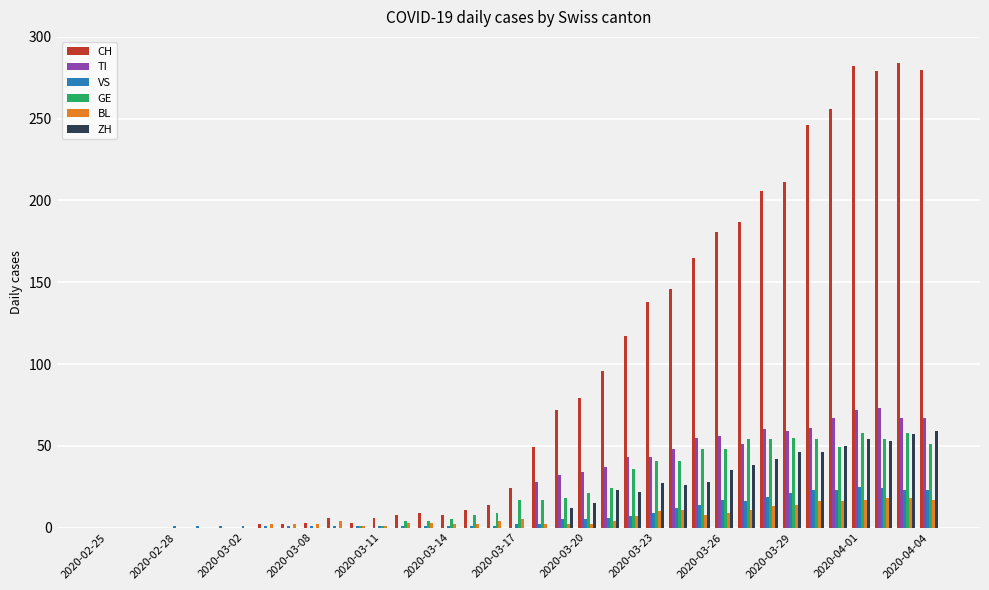

What is the sum of all GE values?

830